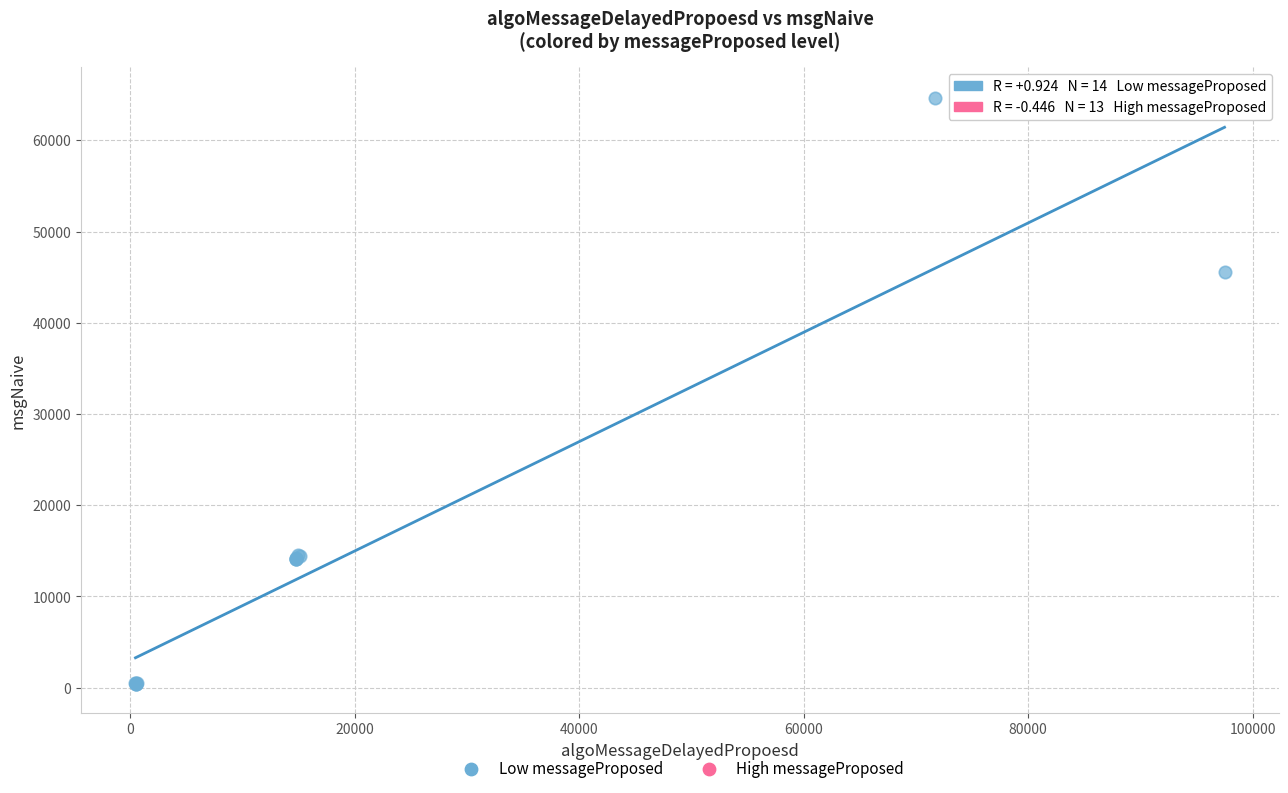

Which series has the largest Y range (max minus min)?

Low messageProposed